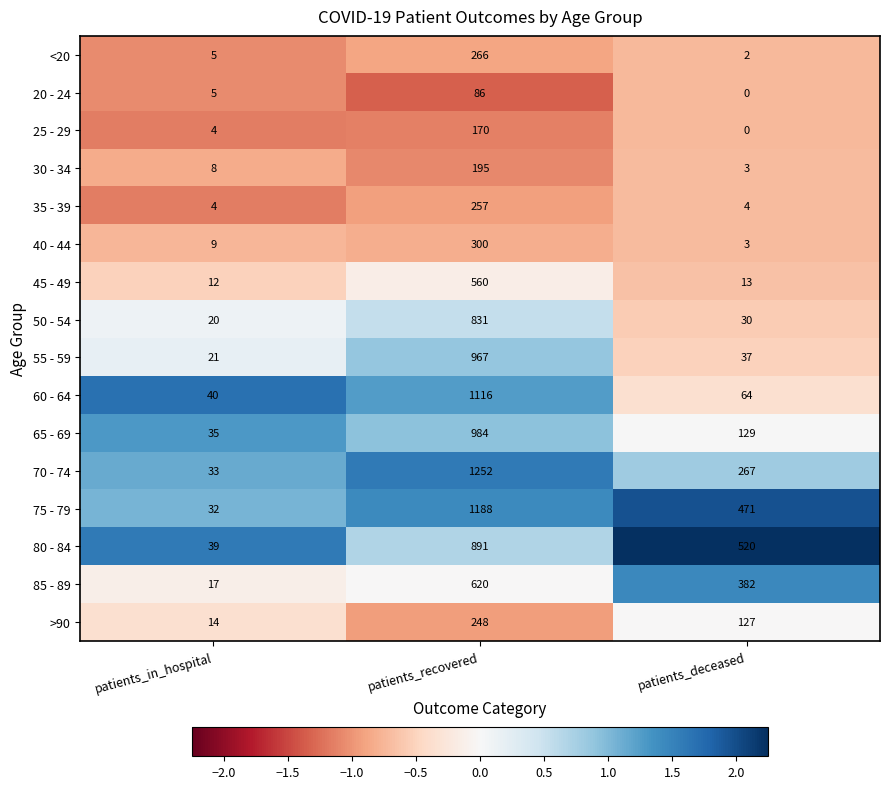

At which label is 55 - 59 closest to 494?

patients_deceased